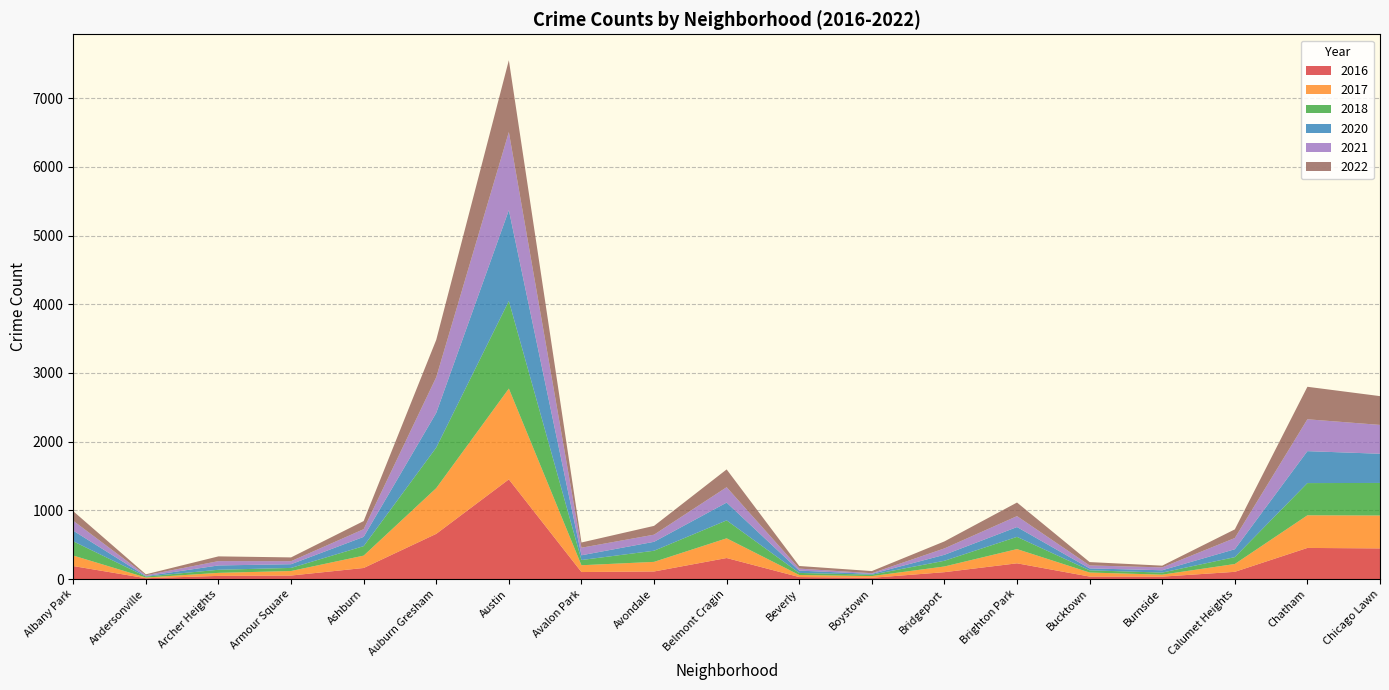

Reading left to right, list all the values displayed in this chart.

2022: 139	14	69	55	118	544	1045	76	128	259	38	31	102	198	49	25	126	473	419
2018: 207	14	45	45	138	590	1275	76	162	261	30	21	83	178	32	30	100	469	474
2016: 189	12	46	51	161	658	1451	102	110	306	29	18	100	229	36	35	105	453	446
2021: 144	12	63	44	112	519	1137	110	104	224	29	10	93	159	43	42	163	464	420
2017: 153	10	44	66	180	666	1322	99	140	287	30	25	83	207	59	29	114	475	479
2020: 155	7	63	54	135	506	1323	69	130	259	34	11	87	143	28	34	115	465	425